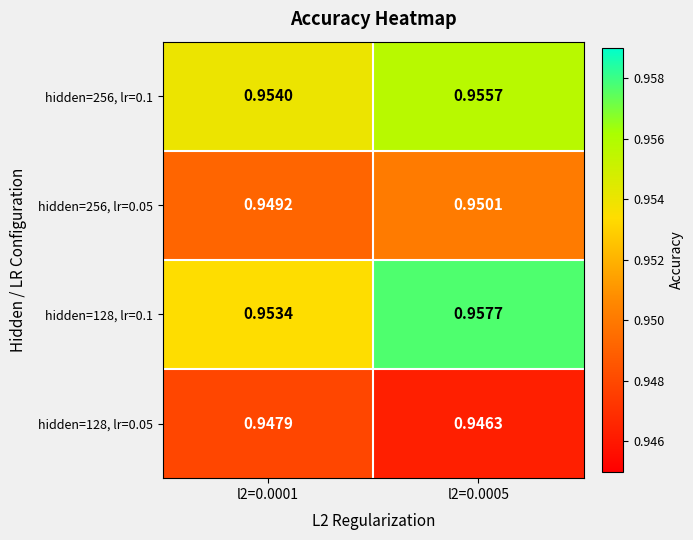

Which has a higher value, l2=0.0005 or l2=0.0001?

l2=0.0005